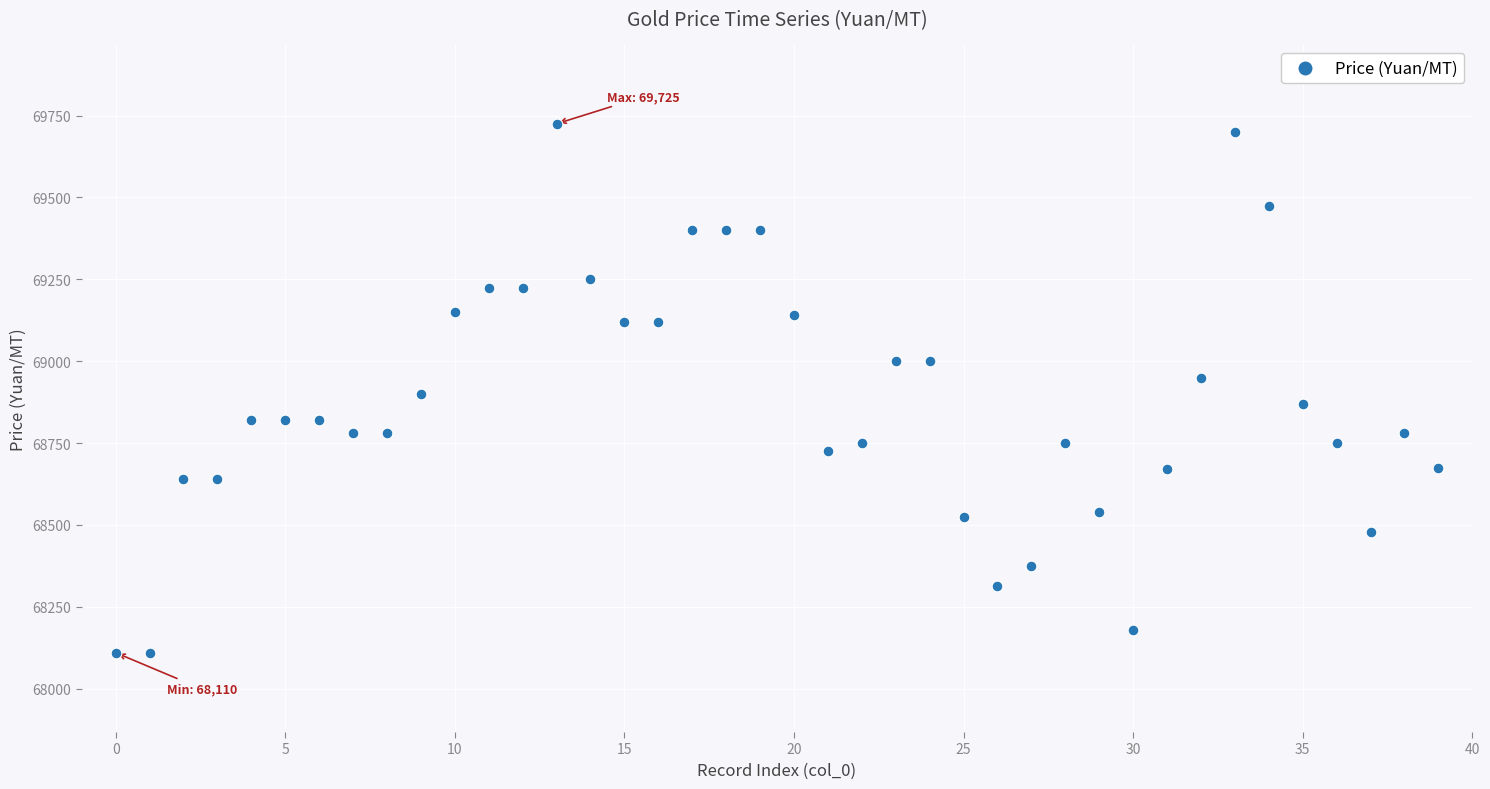

What is the range of Y values (max minus min)?

1615